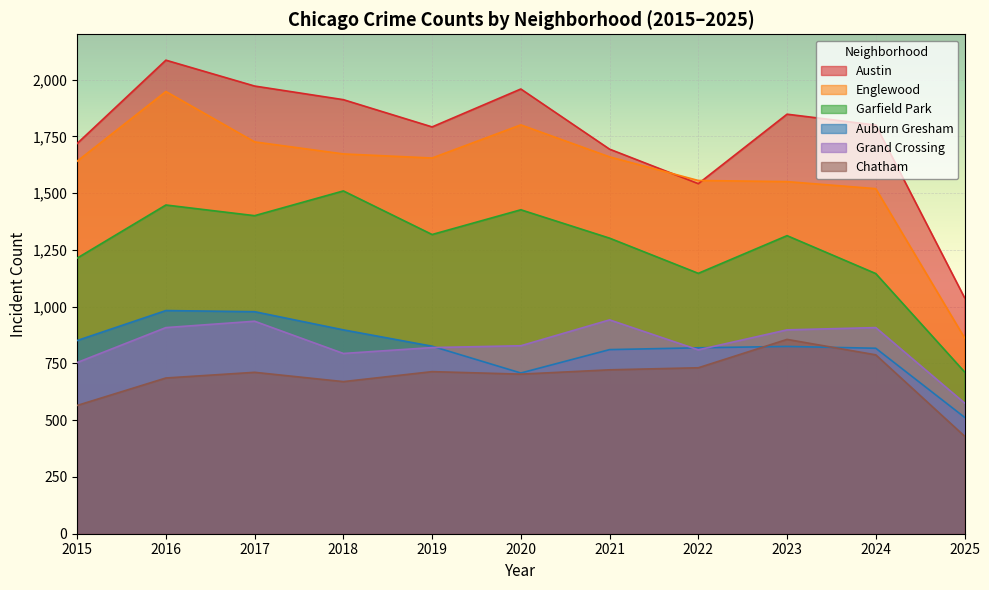

The value of Grand Crossing at 2024 is 326. True or false?

False